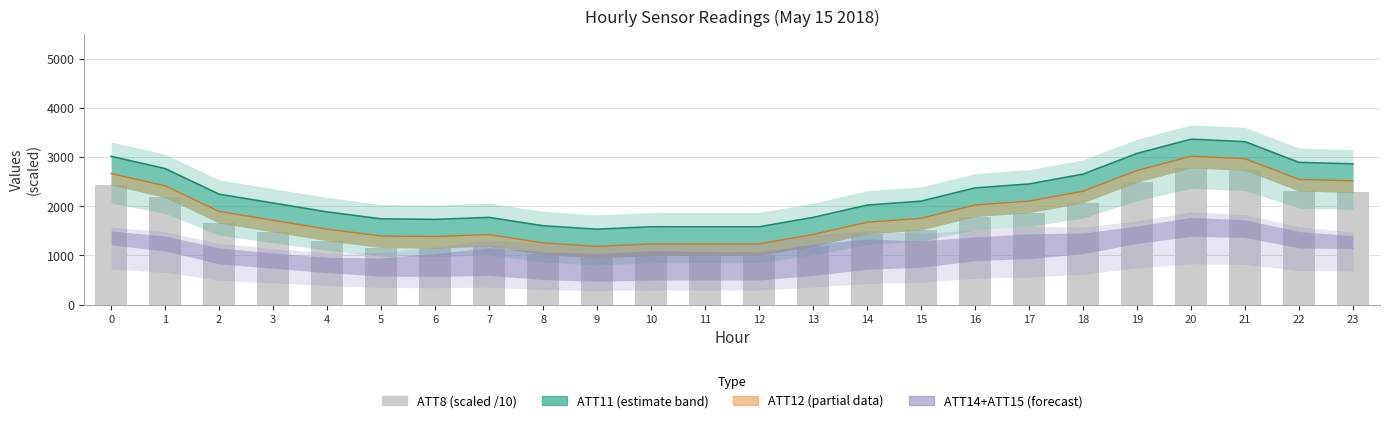

Which has a higher value, 7 or 4?

4